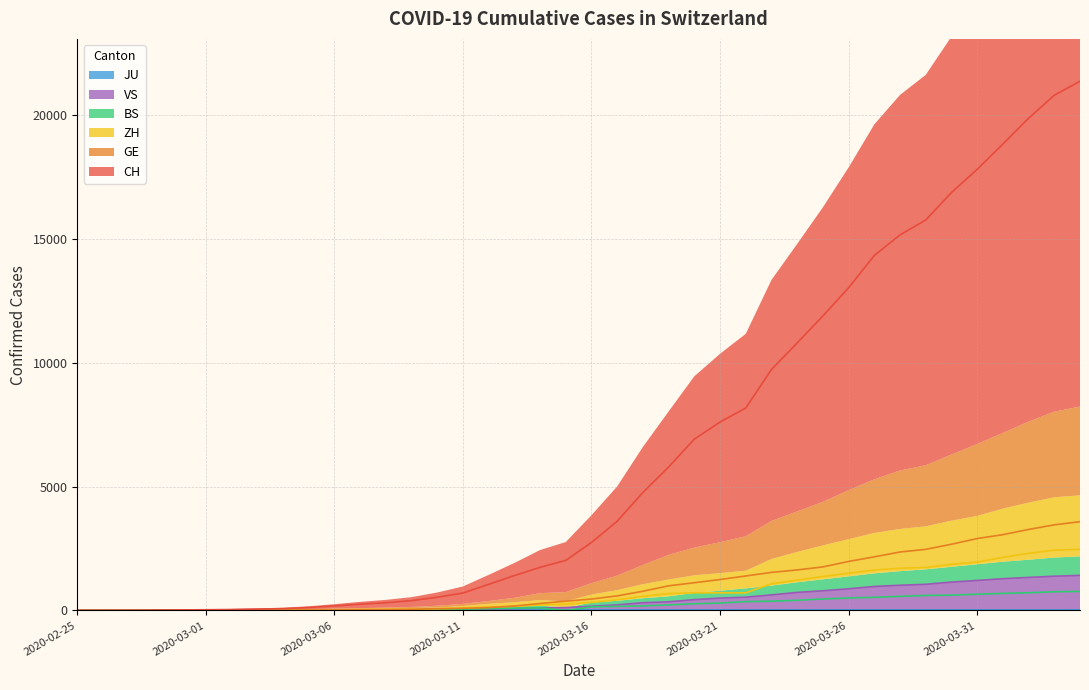

What is the maximum value shown in the chart?

21367